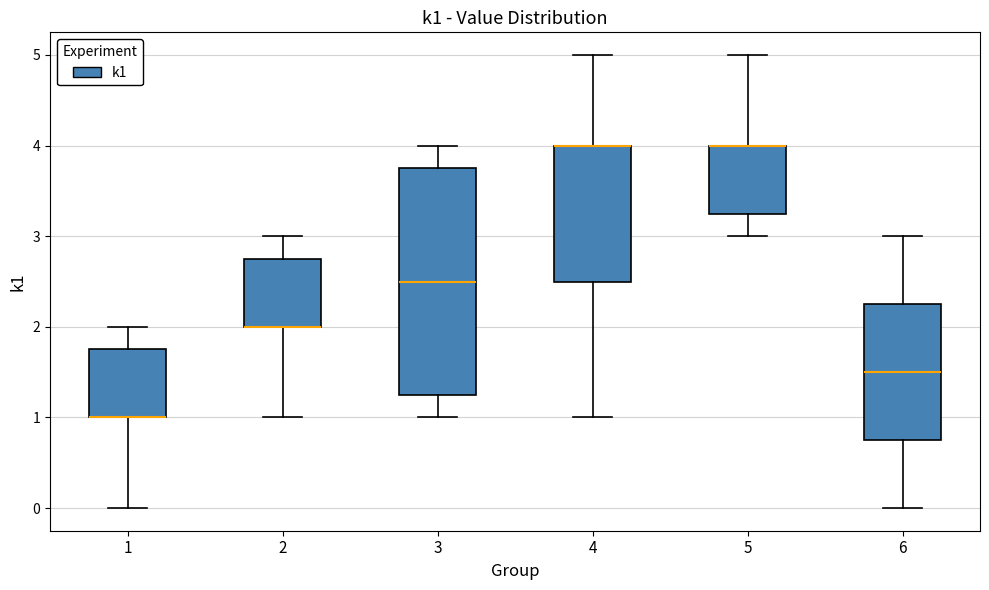

Reading left to right, read every box against the y-axis: the position of its median line, the range the box covers, and the ends of its whiskers. The values are not printed on the chart, so give them approximately, as read against the axis.

1: median 1.0 (drawn on the box's lower edge), box 1.0 to 1.8, whiskers 0.0 to 2.0
2: median 2.0 (drawn on the box's lower edge), box 2.0 to 2.8, whiskers 1.0 to 3.0
3: median 2.5, box 1.3 to 3.8, whiskers 1.0 to 4.0
4: median 4.0 (drawn on the box's upper edge), box 2.5 to 4.0, whiskers 1.0 to 5.0
5: median 4.0 (drawn on the box's upper edge), box 3.3 to 4.0, whiskers 3.0 to 5.0
6: median 1.5, box 0.8 to 2.3, whiskers 0.0 to 3.0